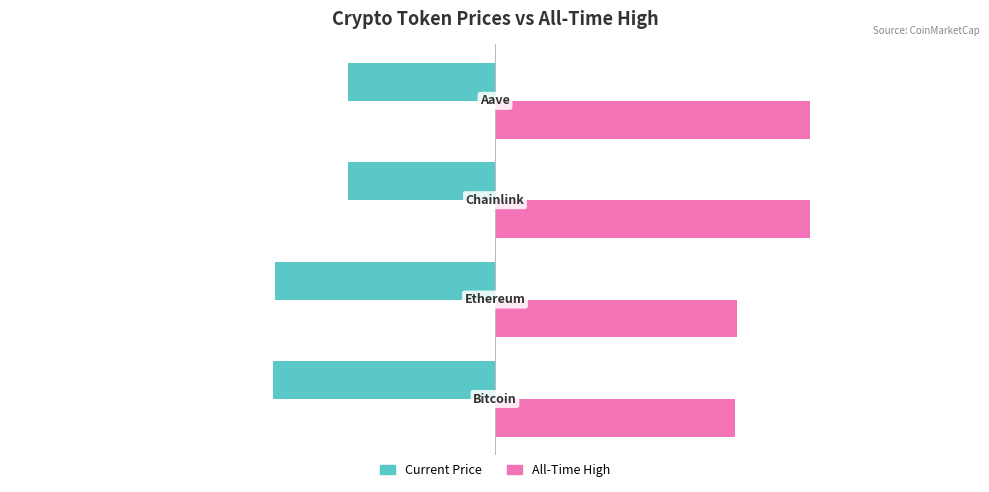

Rank the series by their average value, from highest to lowest.

All-Time High, Current Price